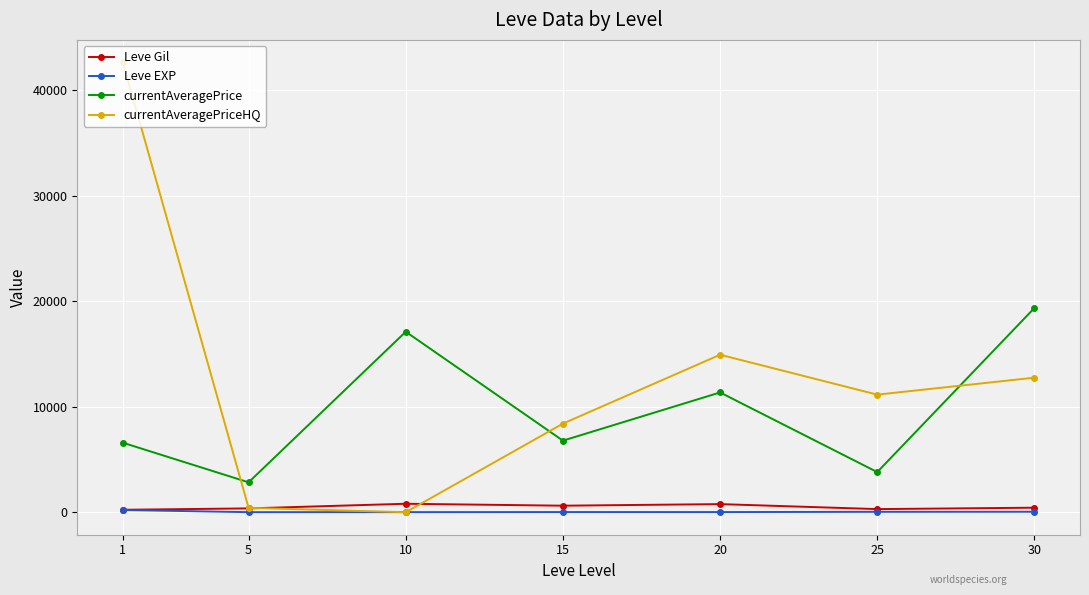

What value does the Leve Gil series have at 1?

232.5